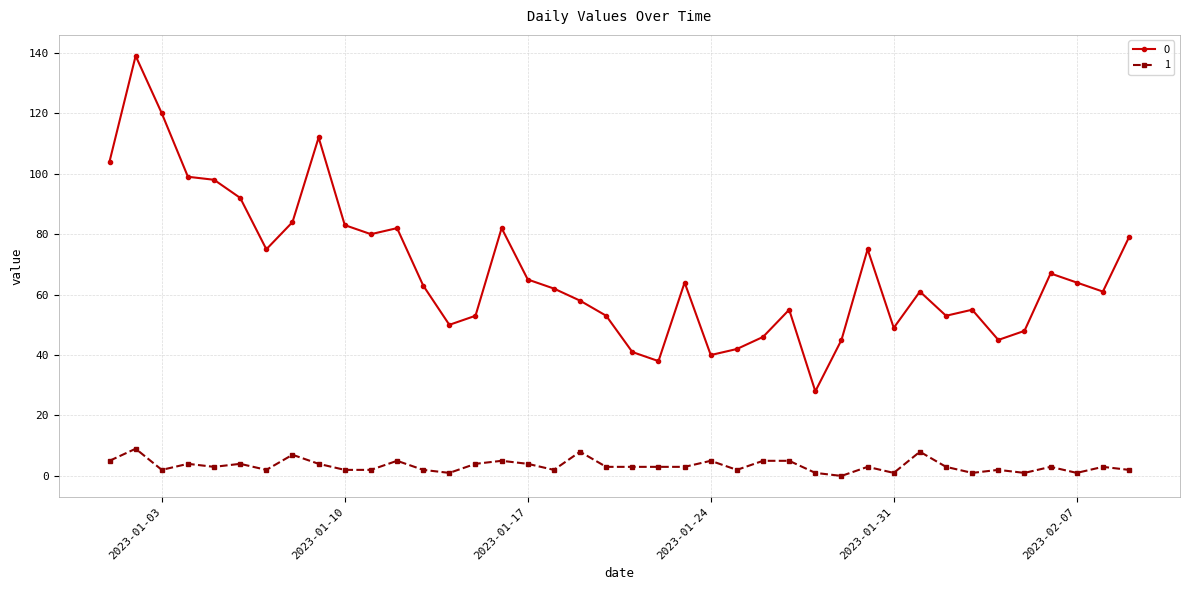

Does the chart have visible grid lines?

Yes